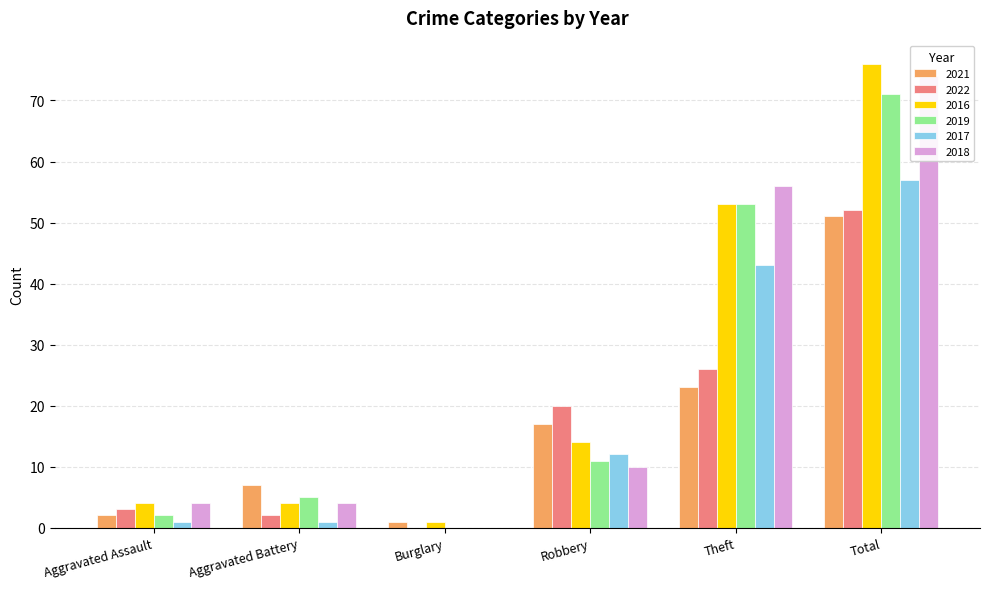

Where is 2016 nearest to the value 38?

Theft